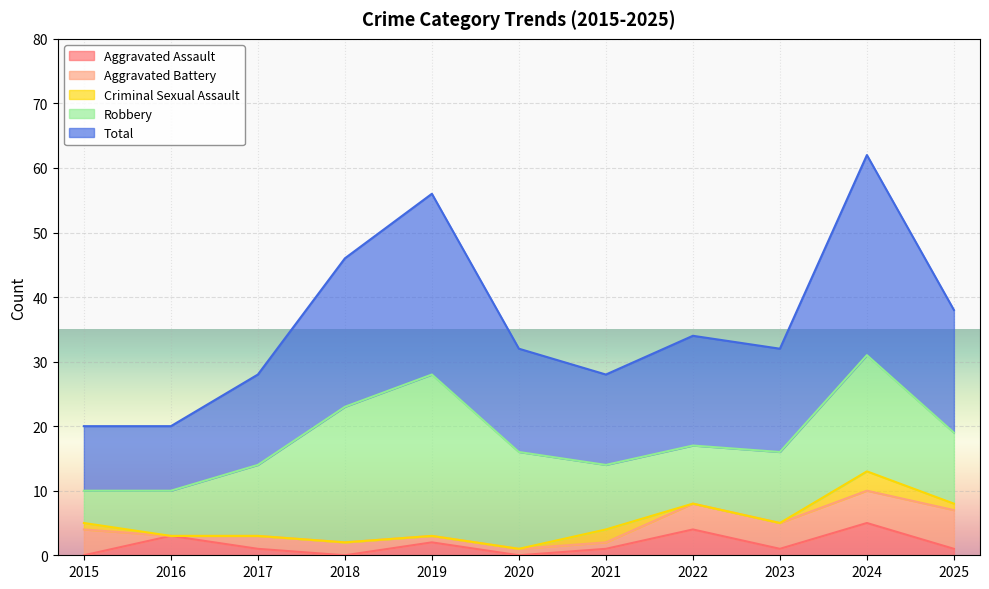

Which series changed the most between 2017 and 2023?

Aggravated Battery